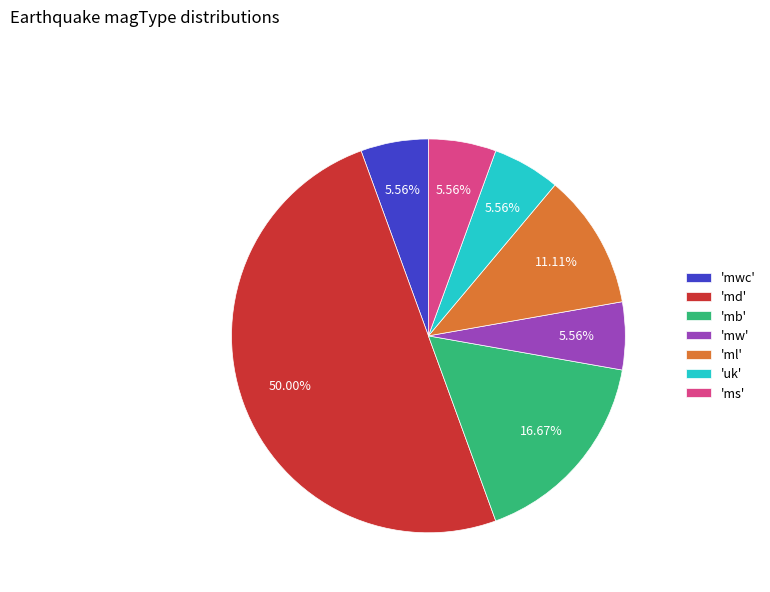

Between 'mb' and 'ms', which is larger?

'mb'